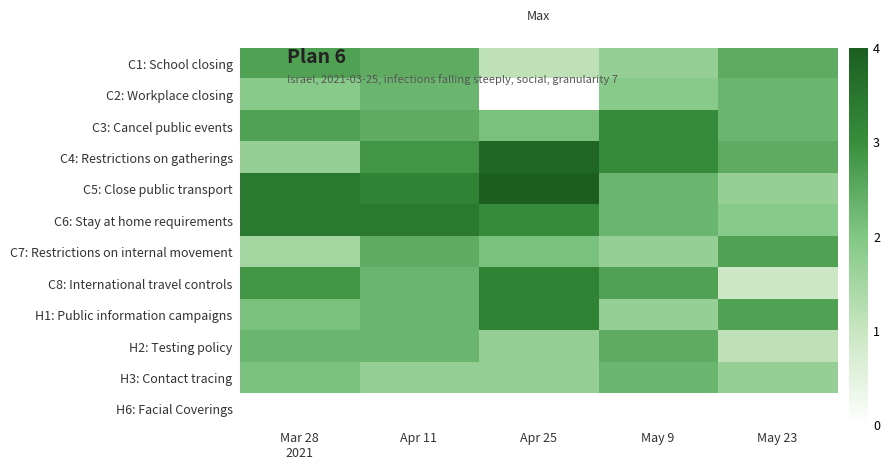

Count the number of categories in the chart.

5